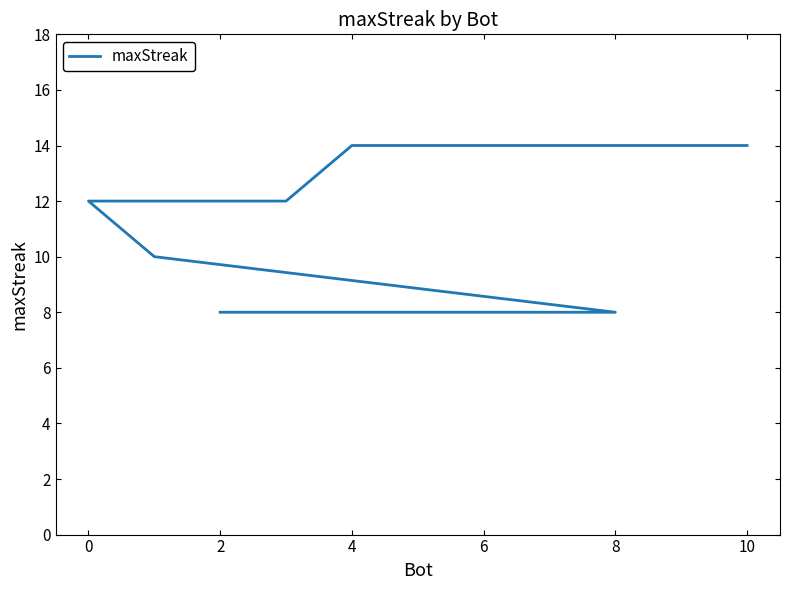

Is it true that the value at 9 is 12?

False